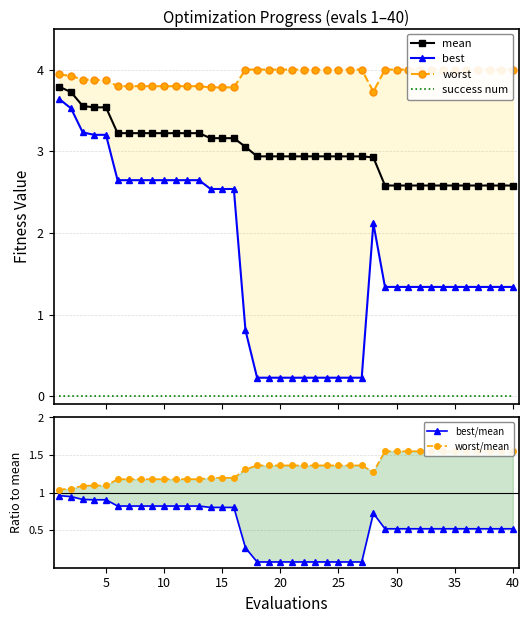

True or false: worst has more than 2 interior local peaks.

False